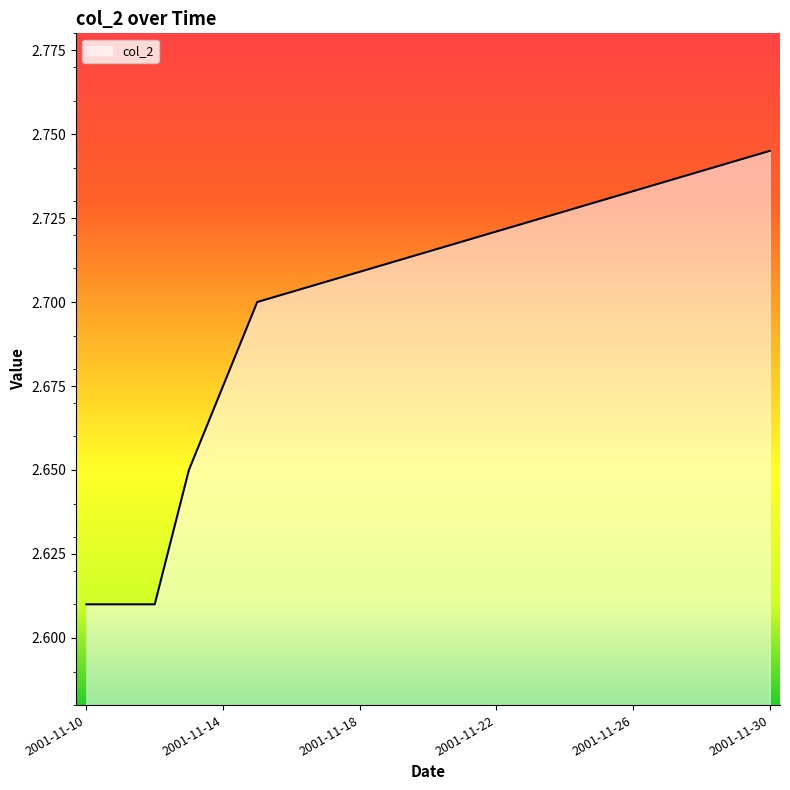

Does the chart display data point markers on the line(s)?

No